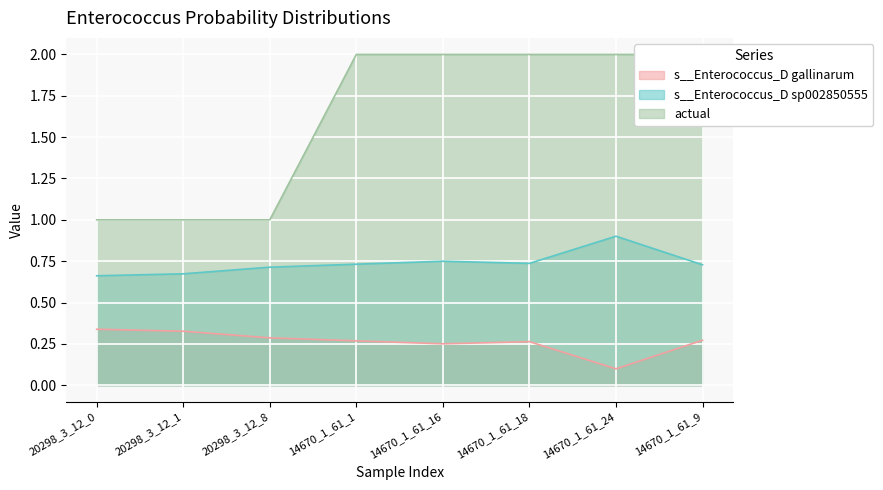

The value of s__Enterococcus_D gallinarum at 14670_1_61_9 is 0.4. True or false?

False